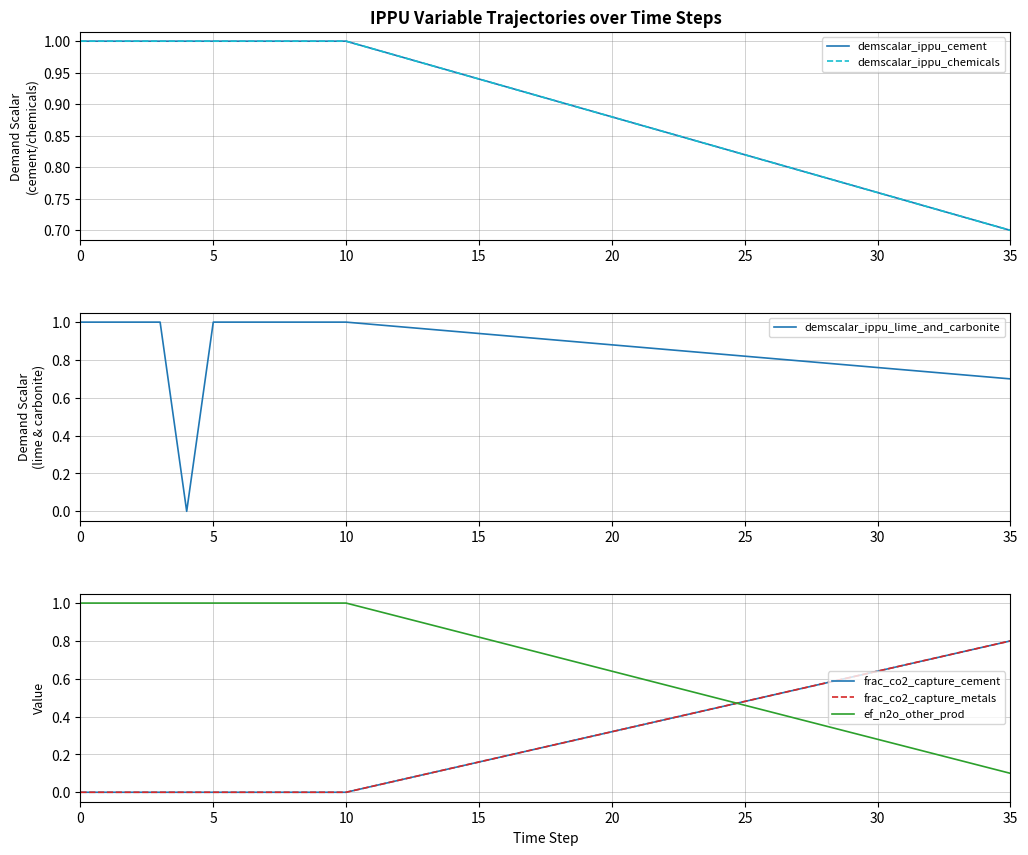

Reading right to left, list all the values displayed in this chart.

demscalar_ippu_cement: 0.7	0.7	0.7	0.7	0.7	0.8	0.8	0.8	0.8	0.8	0.8	0.8	0.8	0.9	0.9	0.9	0.9	0.9	0.9	0.9	0.9	1.0	1.0	1.0	1.0	1.0	1.0	1.0	1.0	1.0	1.0	1.0	1.0	1.0	1.0	1.0
demscalar_ippu_chemicals: 0.7	0.7	0.7	0.7	0.7	0.8	0.8	0.8	0.8	0.8	0.8	0.8	0.8	0.9	0.9	0.9	0.9	0.9	0.9	0.9	0.9	1.0	1.0	1.0	1.0	1.0	1.0	1.0	1.0	1.0	1.0	1.0	1.0	1.0	1.0	1.0
demscalar_ippu_lime_and_carbonite: 0.7	0.7	0.7	0.7	0.7	0.8	0.8	0.8	0.8	0.8	0.8	0.8	0.8	0.9	0.9	0.9	0.9	0.9	0.9	0.9	0.9	1.0	1.0	1.0	1.0	1.0	1.0	1.0	1.0	1.0	1.0	0.0	1.0	1.0	1.0	1.0
frac_co2_capture_cement: 0.8	0.8	0.7	0.7	0.7	0.6	0.6	0.6	0.5	0.5	0.5	0.4	0.4	0.4	0.4	0.3	0.3	0.3	0.2	0.2	0.2	0.1	0.1	0.1	0.0	0.0	0.0	0.0	0.0	0.0	0.0	0.0	0.0	0.0	0.0	0.0
frac_co2_capture_metals: 0.8	0.8	0.7	0.7	0.7	0.6	0.6	0.6	0.5	0.5	0.5	0.4	0.4	0.4	0.4	0.3	0.3	0.3	0.2	0.2	0.2	0.1	0.1	0.1	0.0	0.0	0.0	0.0	0.0	0.0	0.0	0.0	0.0	0.0	0.0	0.0
ef_n2o_other_prod: 0.1	0.1	0.2	0.2	0.2	0.3	0.3	0.4	0.4	0.4	0.5	0.5	0.5	0.6	0.6	0.6	0.7	0.7	0.7	0.8	0.8	0.9	0.9	0.9	1.0	1.0	1.0	1.0	1.0	1.0	1.0	1.0	1.0	1.0	1.0	1.0